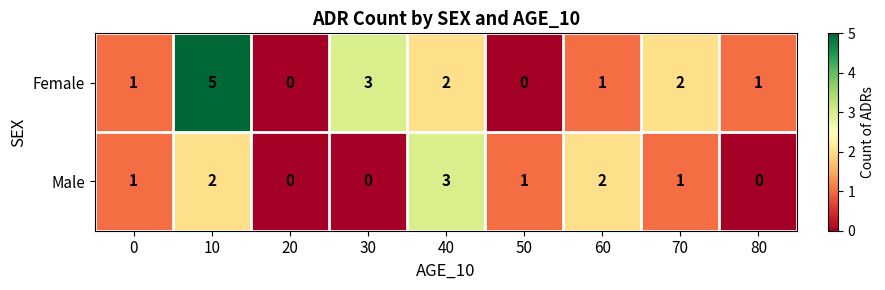

Rank the series at 10 from highest to lowest value.

Female, Male